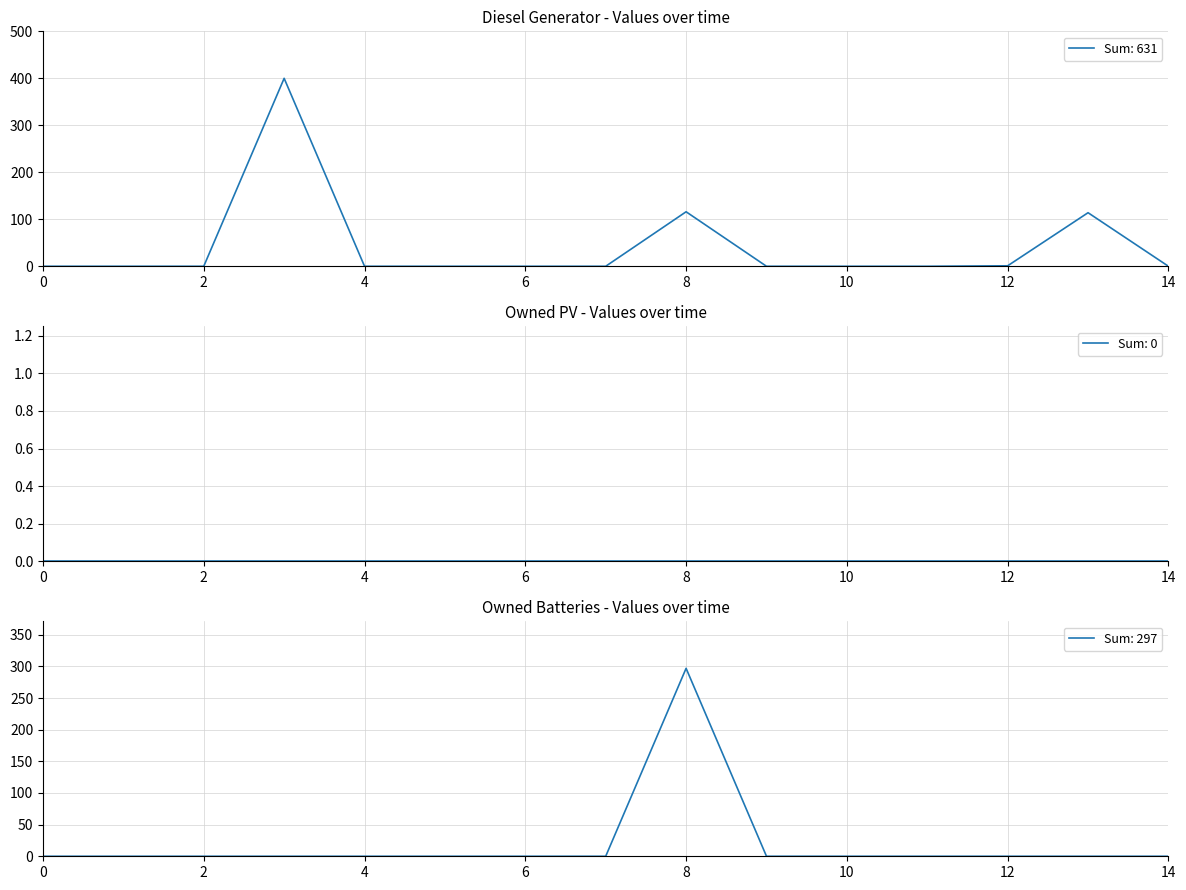

True or false: Diesel Generator has more than 2 points higher than both neighbors.

True